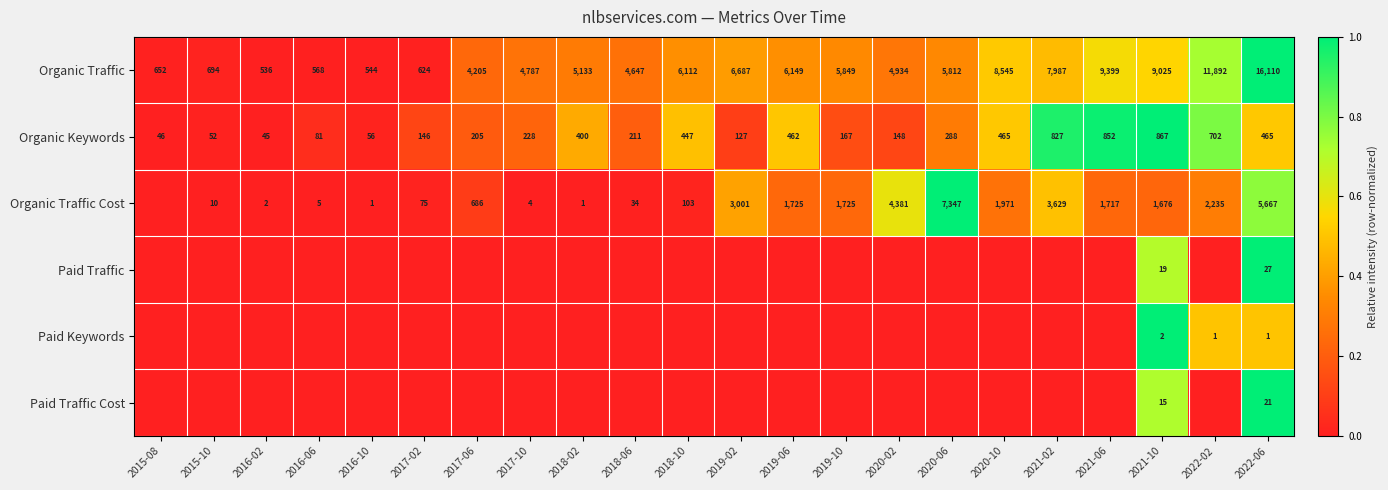

What is the highest value of the Organic Keywords series?

867